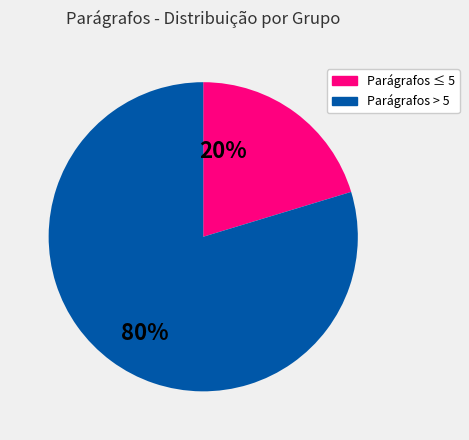

Is there a majority slice in this chart?

Yes